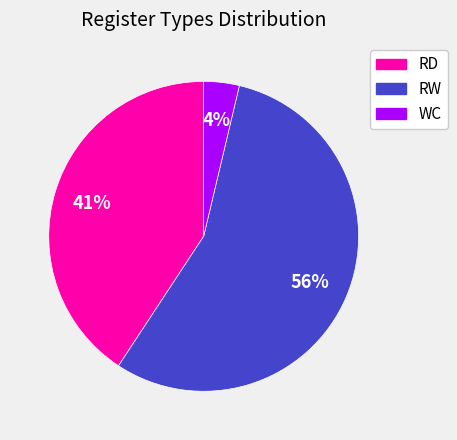

Which slice is the smallest?

WC